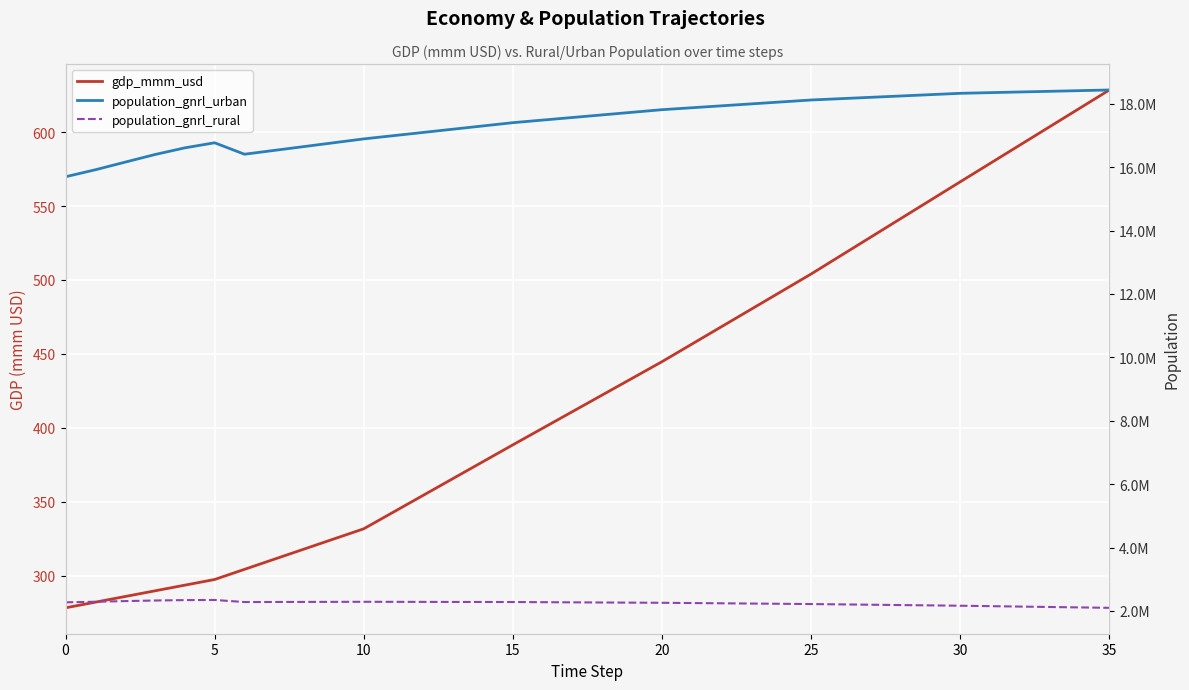

What is the minimum value for population_gnrl_rural?

2098196.0